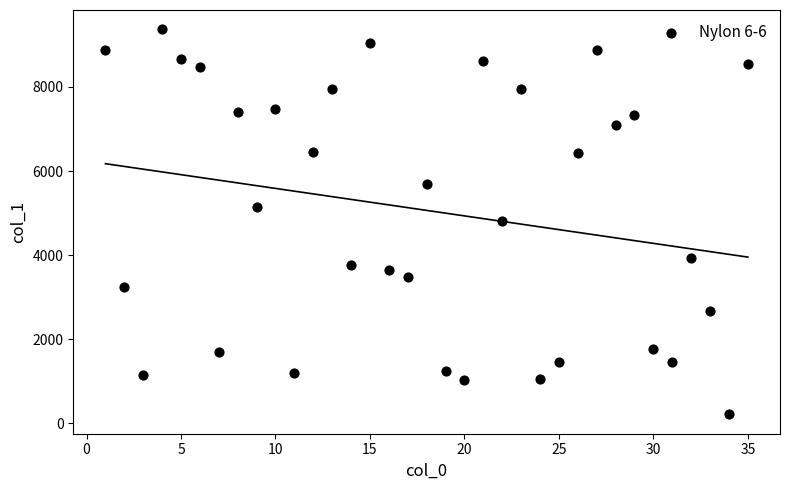

What is the range of X values (max minus min)?

34